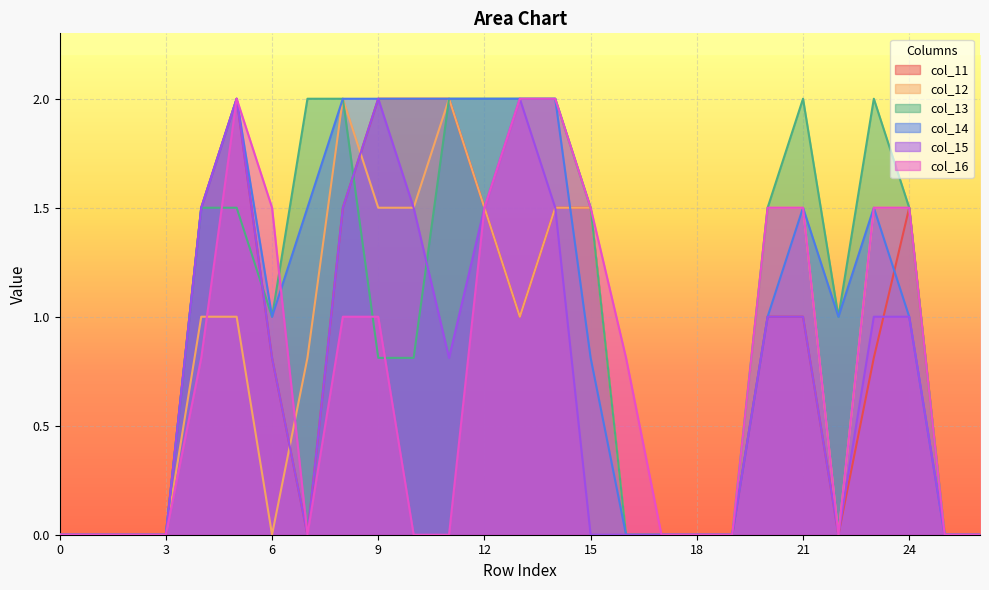

Is the value of col_14 at 22 greater than the value of col_15 at 11?

Yes